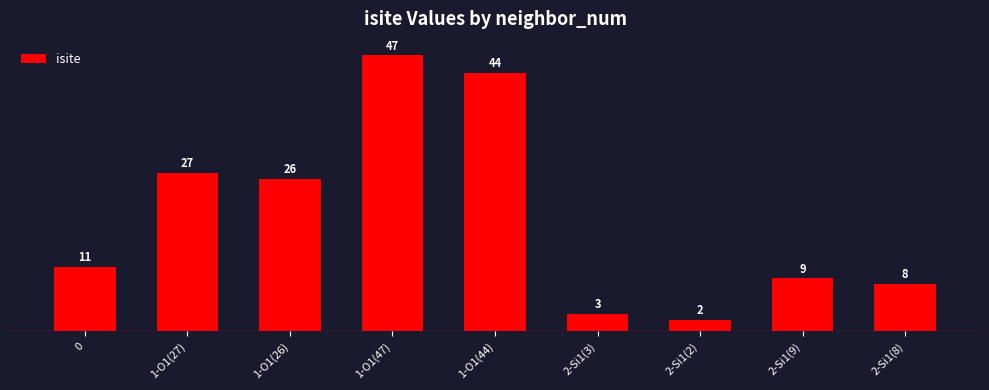

Rank the categories by value from lowest to highest.

2-Si1(2), 2-Si1(3), 2-Si1(8), 2-Si1(9), 0, 1-O1(26), 1-O1(27), 1-O1(44), 1-O1(47)